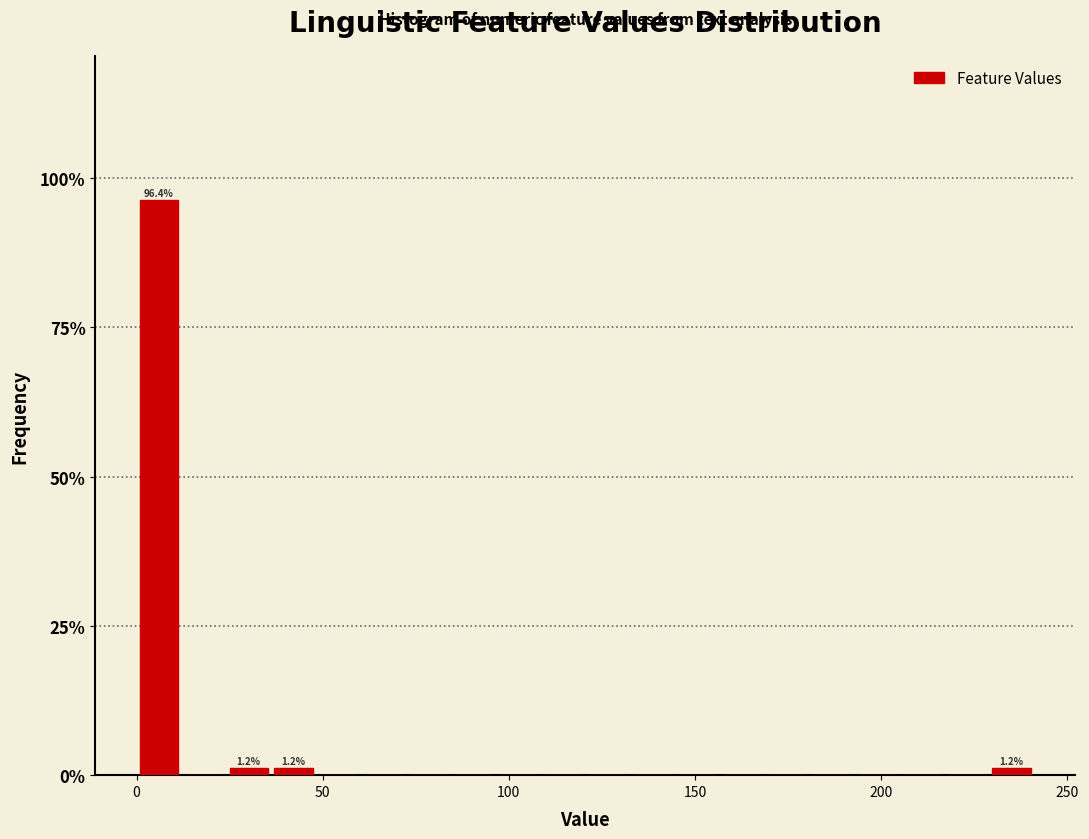

Read against the x-axis, roughly where is the centre of the tallest bar?

5